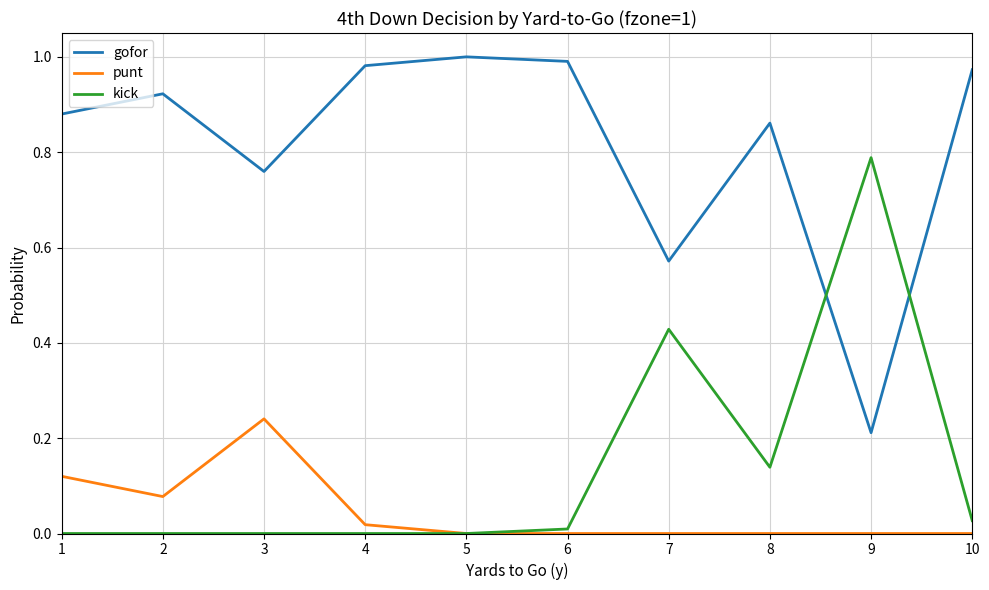

Which label corresponds to the largest value in the chart?

5